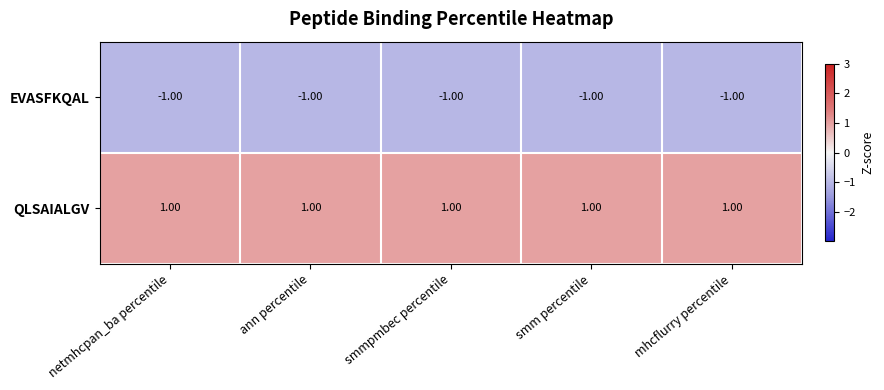

At netmhcpan_ba percentile, list the series in order from smallest to largest.

EVASFKQAL, QLSAIALGV